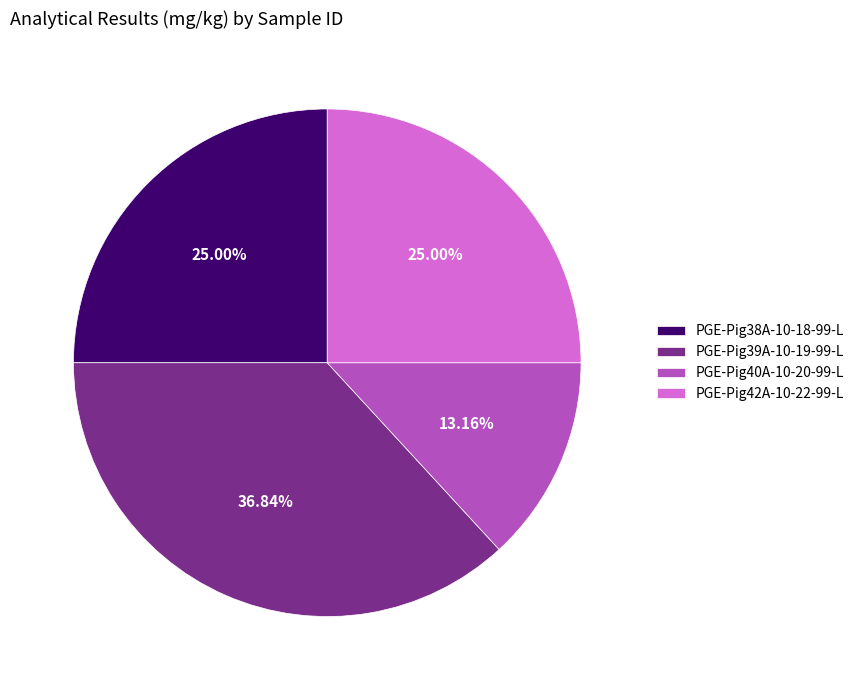

To the nearest percent, what is the average slice percentage?

25%